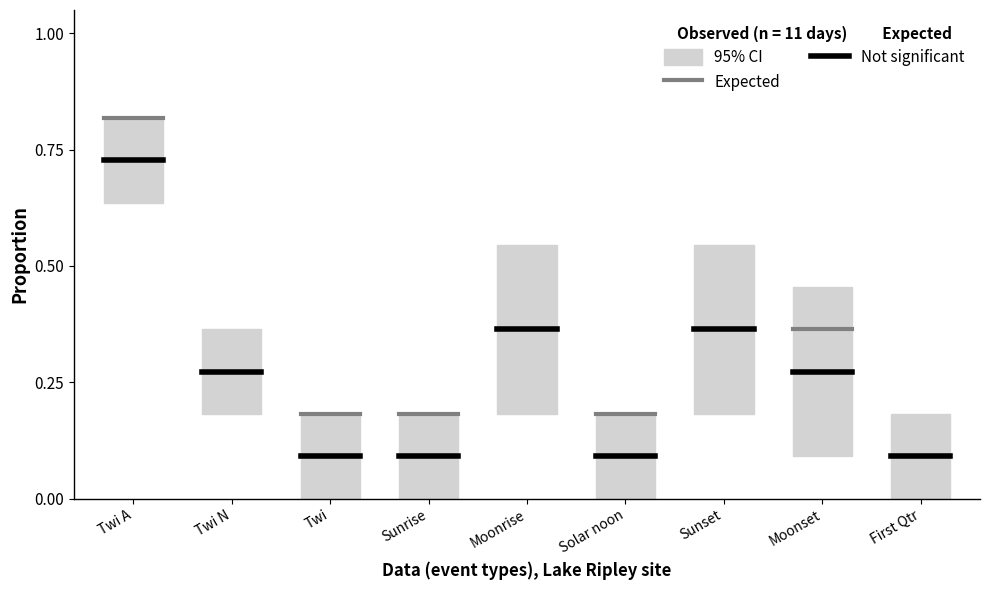

Rank the series at Twi N from lowest to highest value.

Not significant, Expected